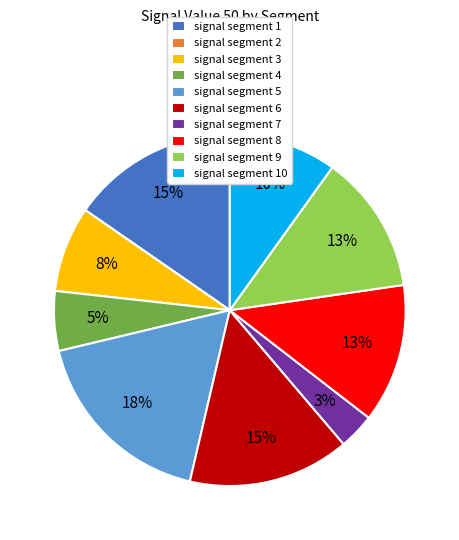

Which slice is the largest?

signal segment 5